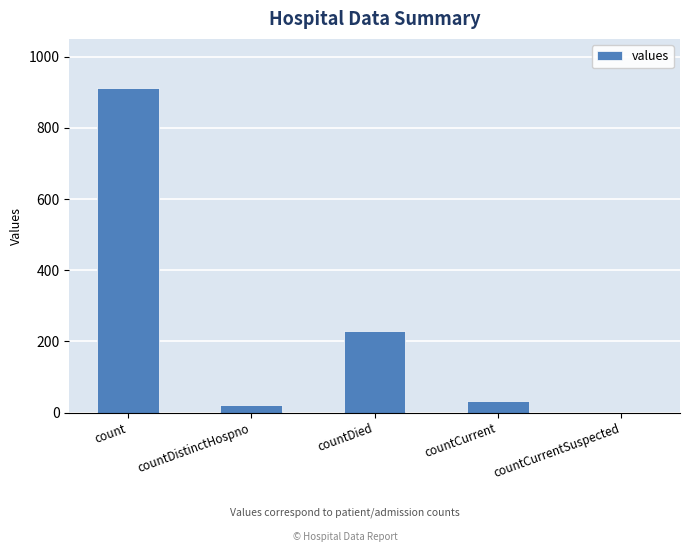

Where is the data nearest to the value 456?

countDied